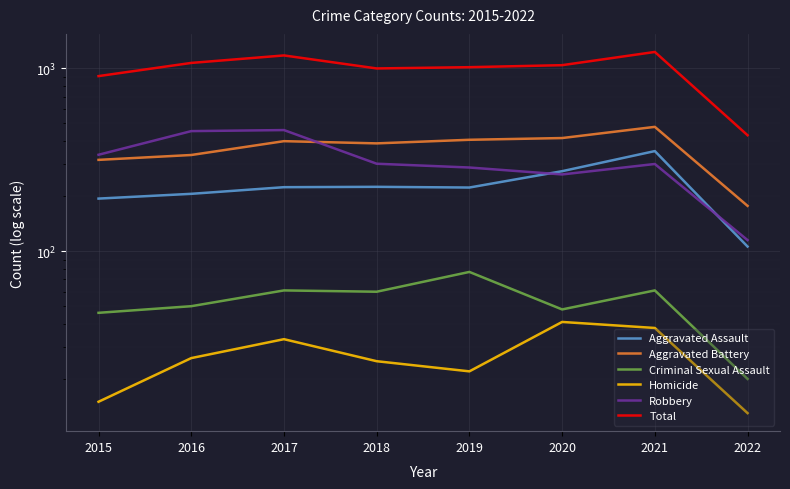

How many lines are shown in the chart?

6